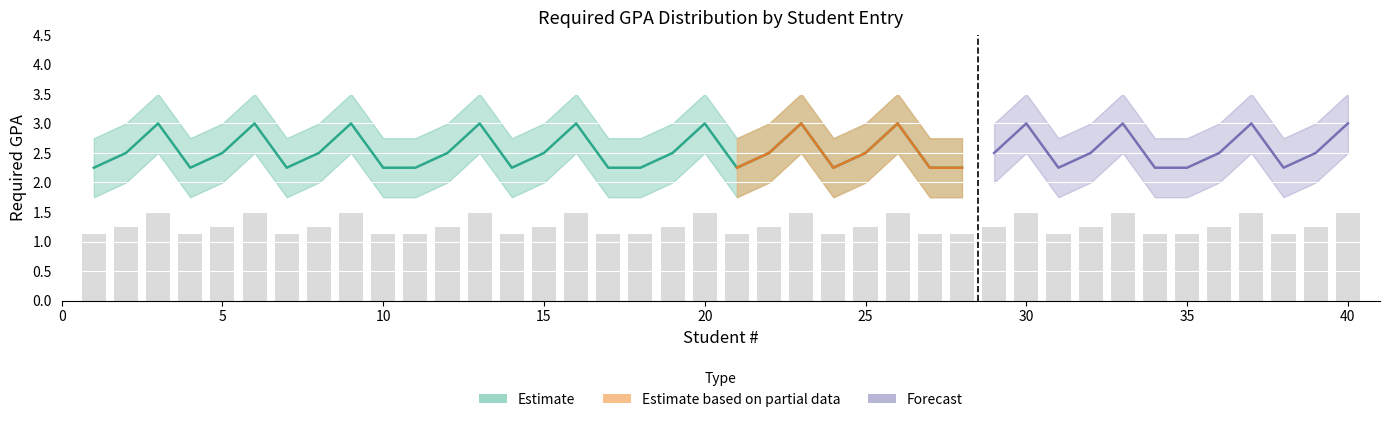

What is the sum of all Upper Bound values?

122.0